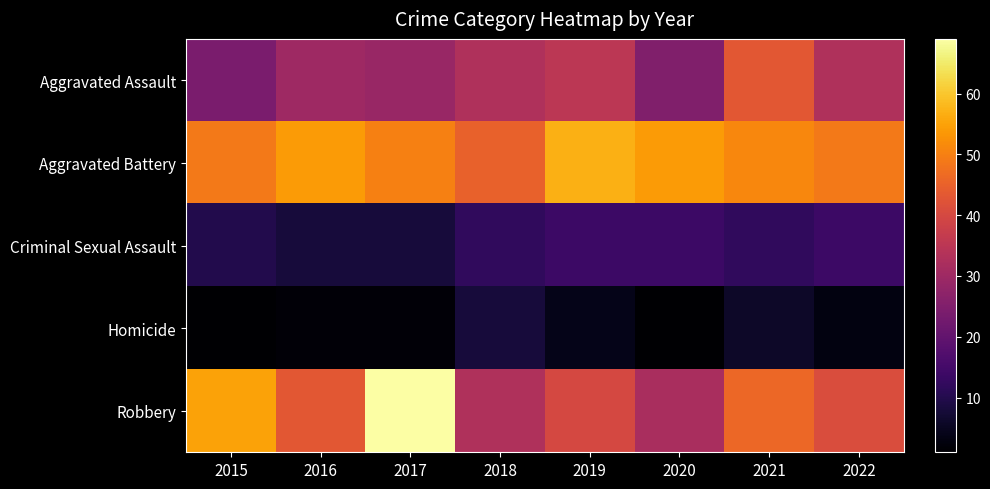

List the series in order of their peak value, lowest first.

Homicide, Criminal Sexual Assault, Aggravated Assault, Aggravated Battery, Robbery